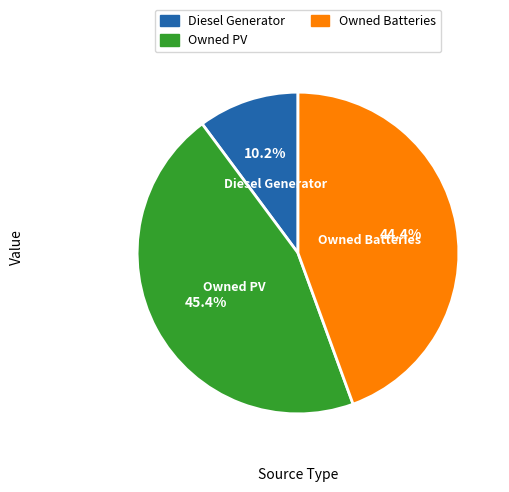

Is it true that Owned PV is 51% of the pie?

False